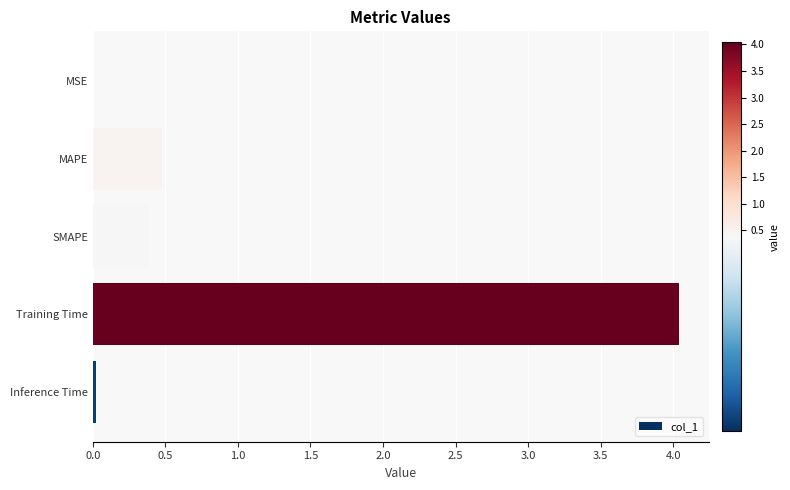

At which label is the value closest to 2?

MAPE